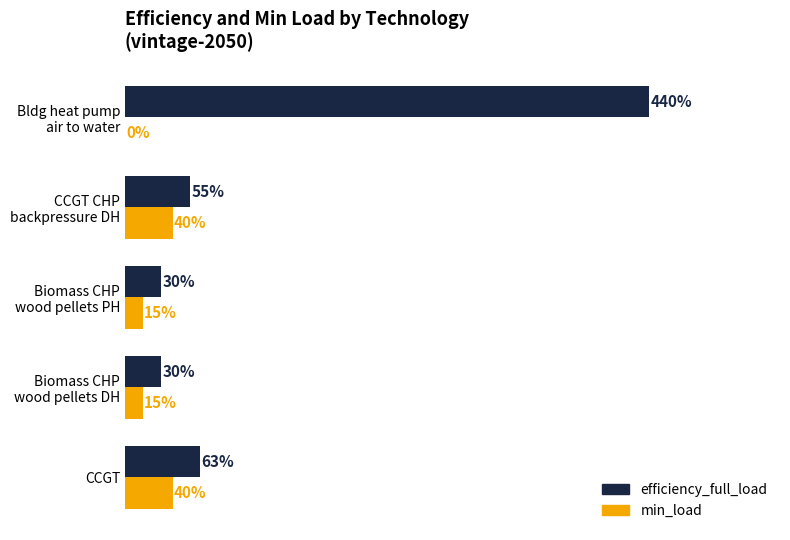

Reading left to right, transcribe all the data shown in this chart.

efficiency_full_load: 0=0.6	1=0.3	2=0.3	3=0.6	4=4.4
min_load: 0=0.4	1=0.1	2=0.1	3=0.4	4=0.0